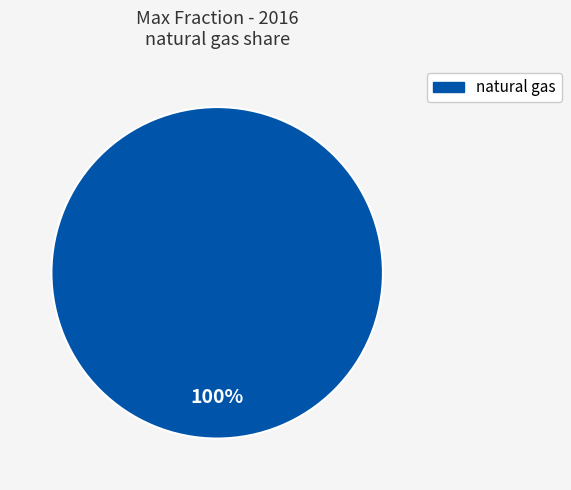

Is there a majority slice in this chart?

Yes